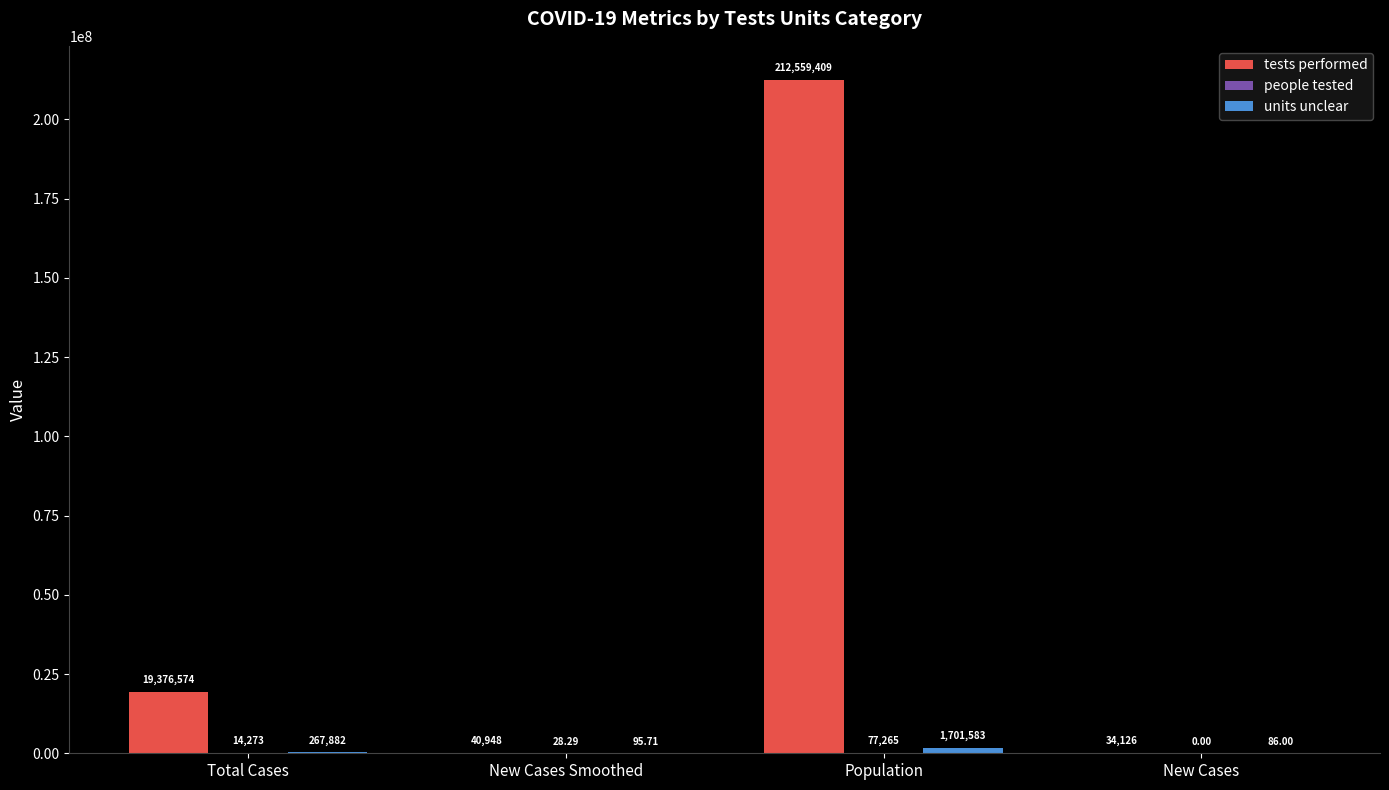

At which category is the sum across all series the highest?

Population